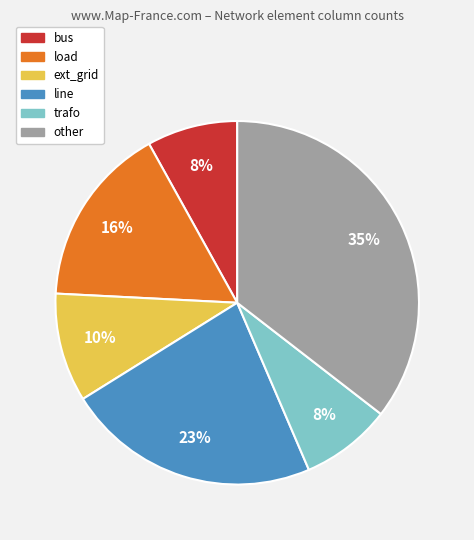

Is there a majority slice in this chart?

No